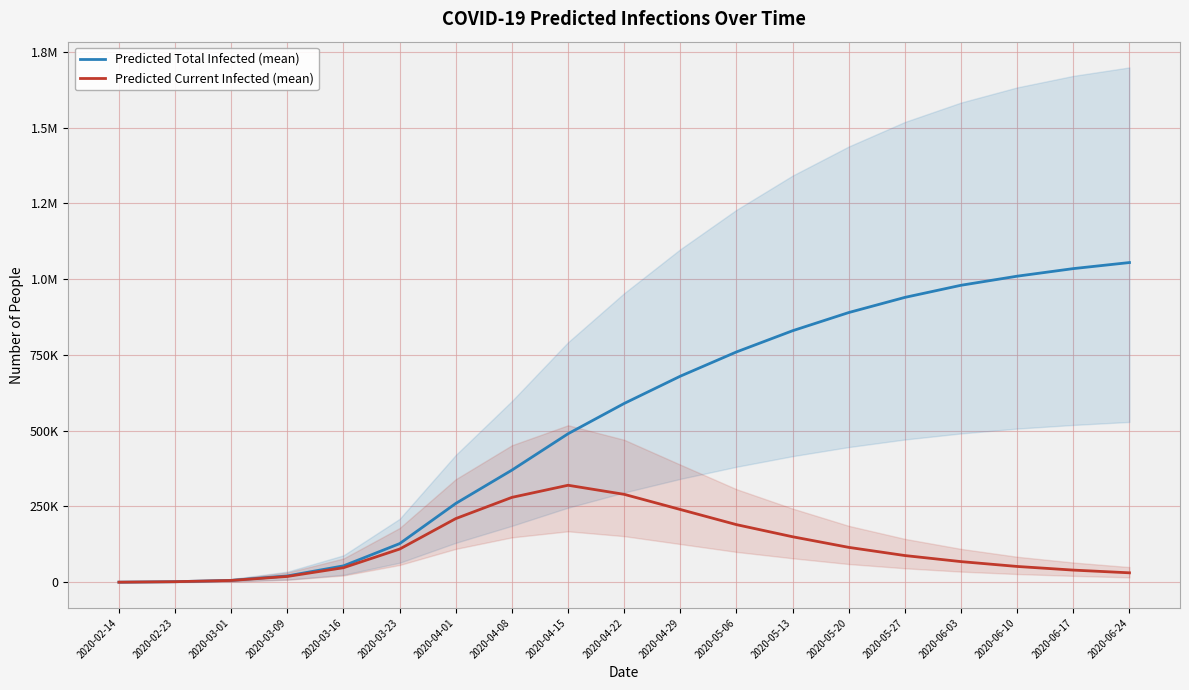

Which series has the largest range (max minus min)?

predicted_total_infected_mean